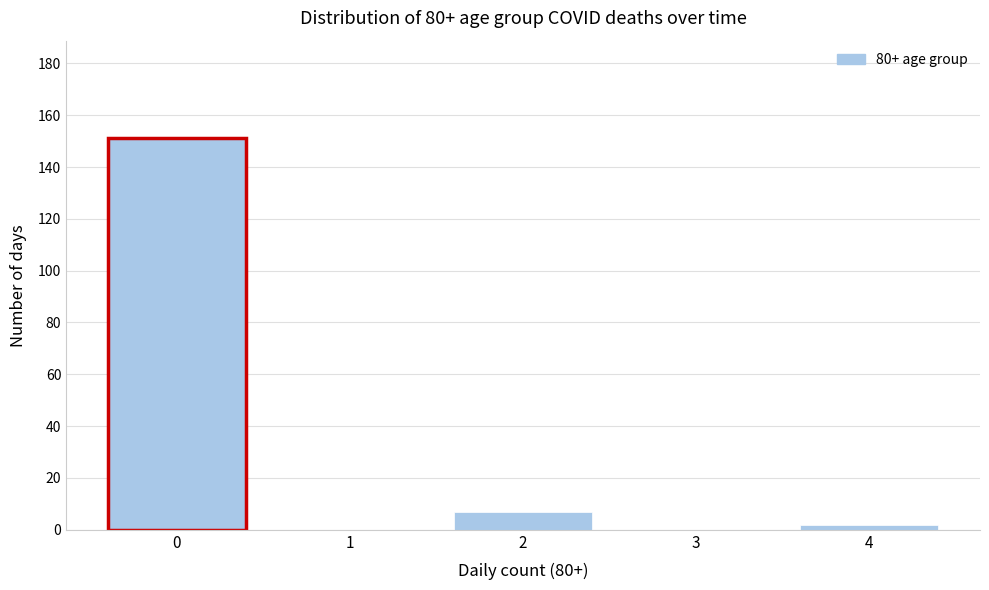

What is the change in value from 0 to 1?

-151